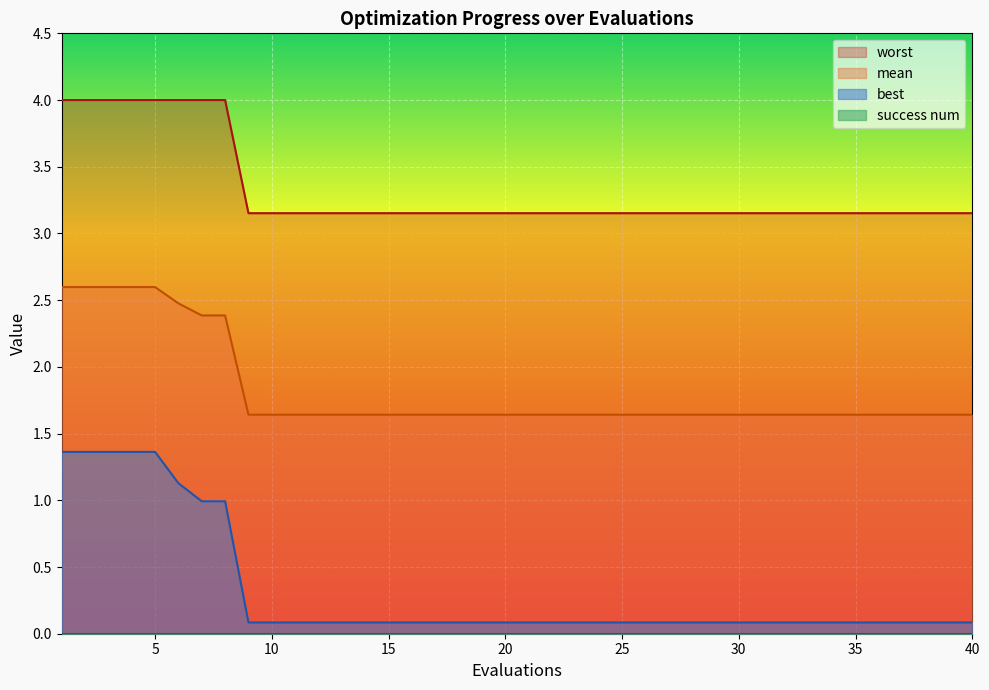

What is the lowest value of the best series?

0.1